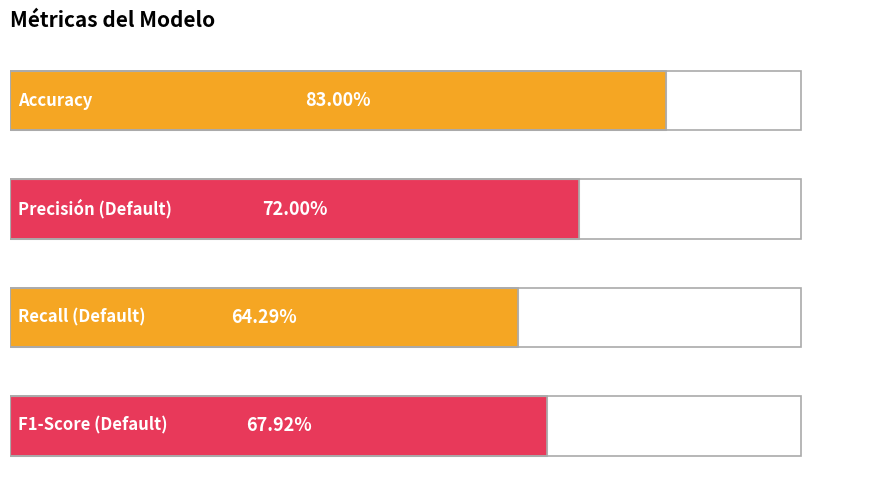

Are the bars horizontal?

Yes